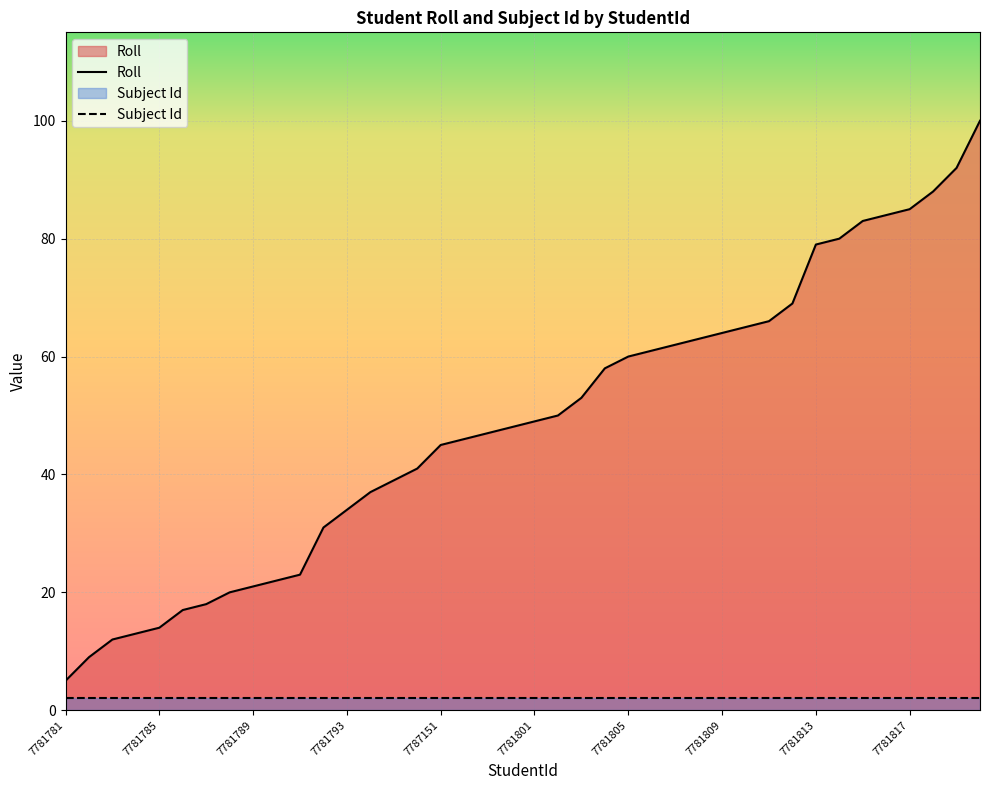

Rank the categories by value from lowest to highest.

7781781, 7781782, 7781783, 7781784, 7781785, 7781786, 7781787, 7781788, 7781789, 7781790, 7781791, 7781792, 7781793, 7781795, 7781796, 7781797, 7787151, 7781799, 7781798, 7781800, 7781801, 7781802, 7781803, 7781804, 7781805, 7781806, 7781807, 7781808, 7781809, 18841579, 7781811, 18832377, 7781813, 18832378, 7781815, 7781816, 7781817, 7781818, 7781819, 7781821